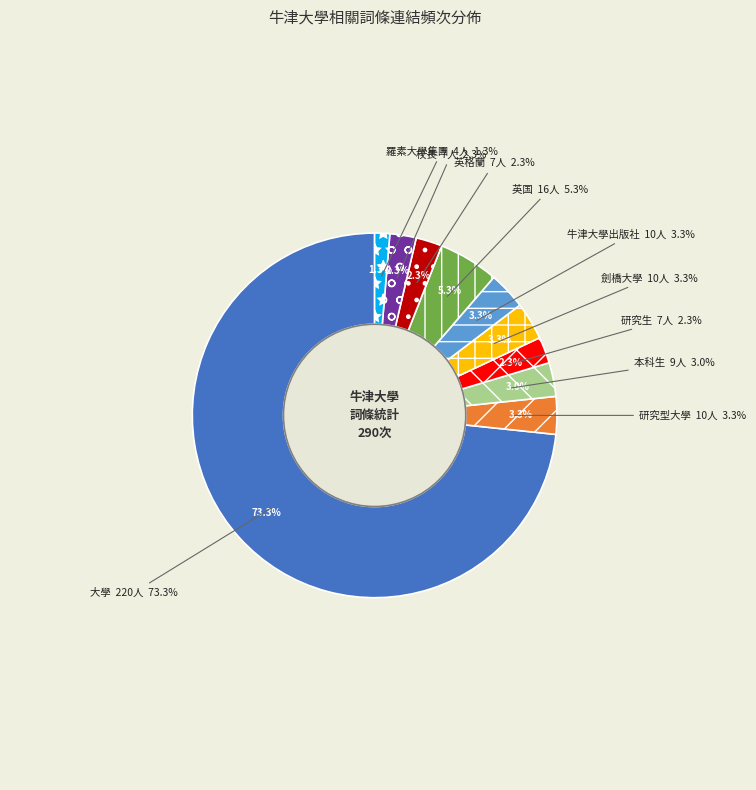

True or false: 牛津大學出版社 accounts for 1% of the total.

False